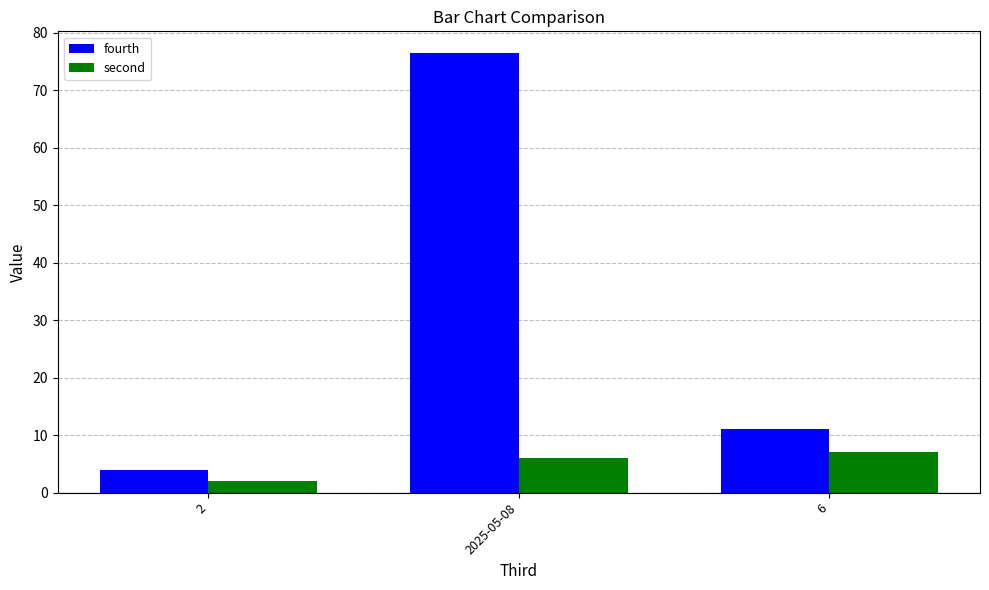

What is the sum of the second values at 6 and 2?

9.0